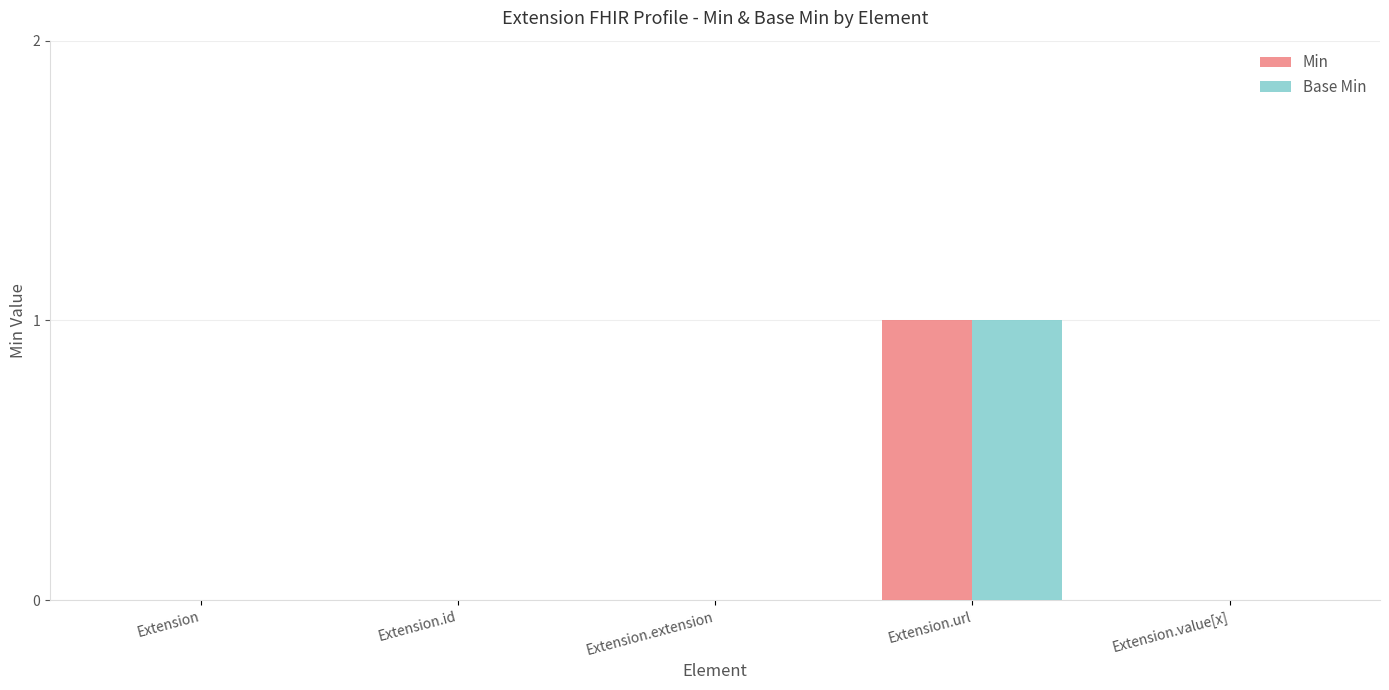

How many Min values are between 0 and 1?

5